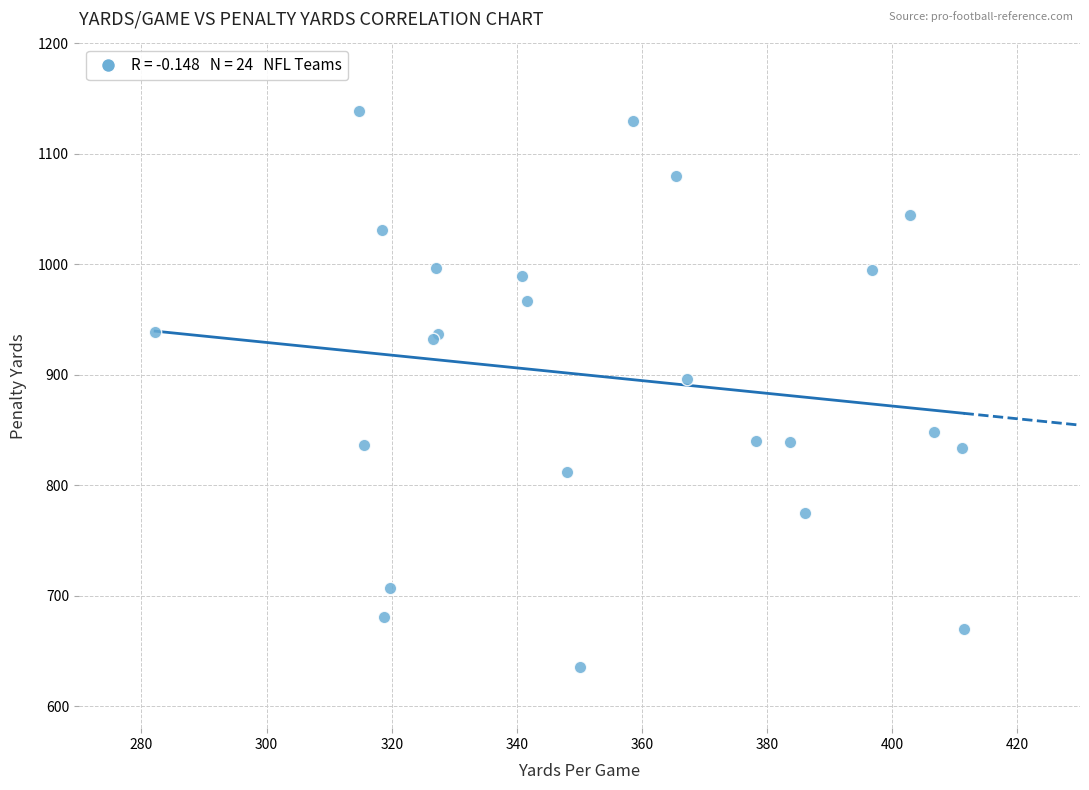

What Y value in the scatter plot is closest to 887?

896